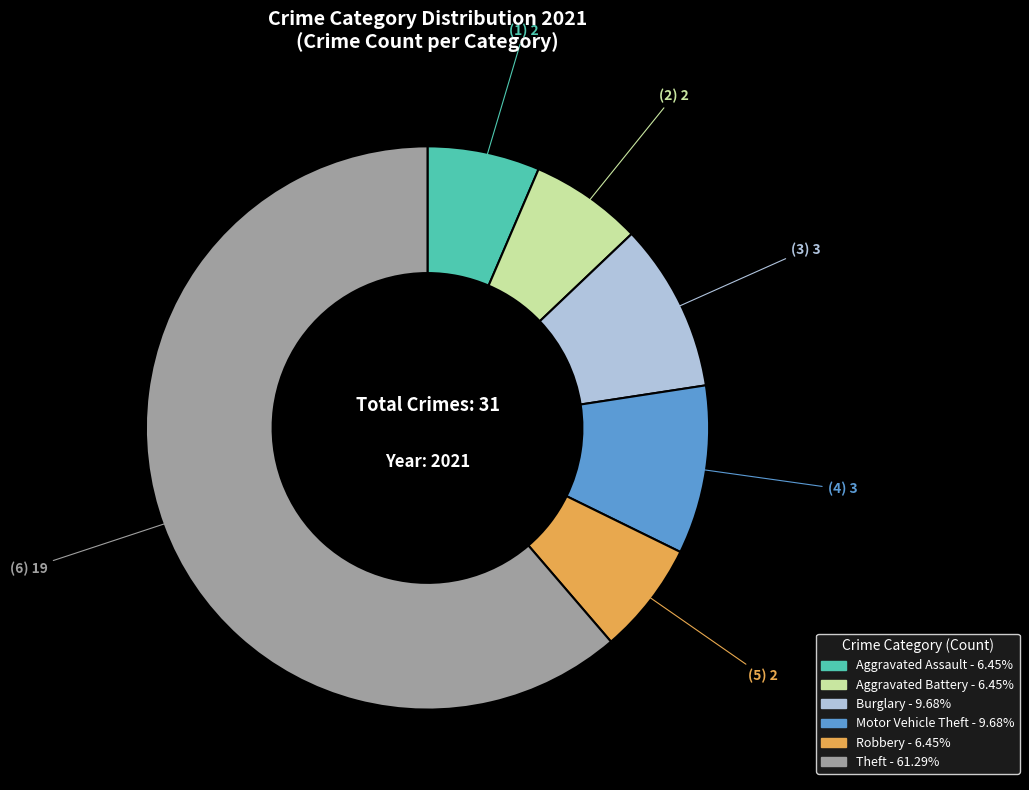

Is there a majority slice in this chart?

Yes